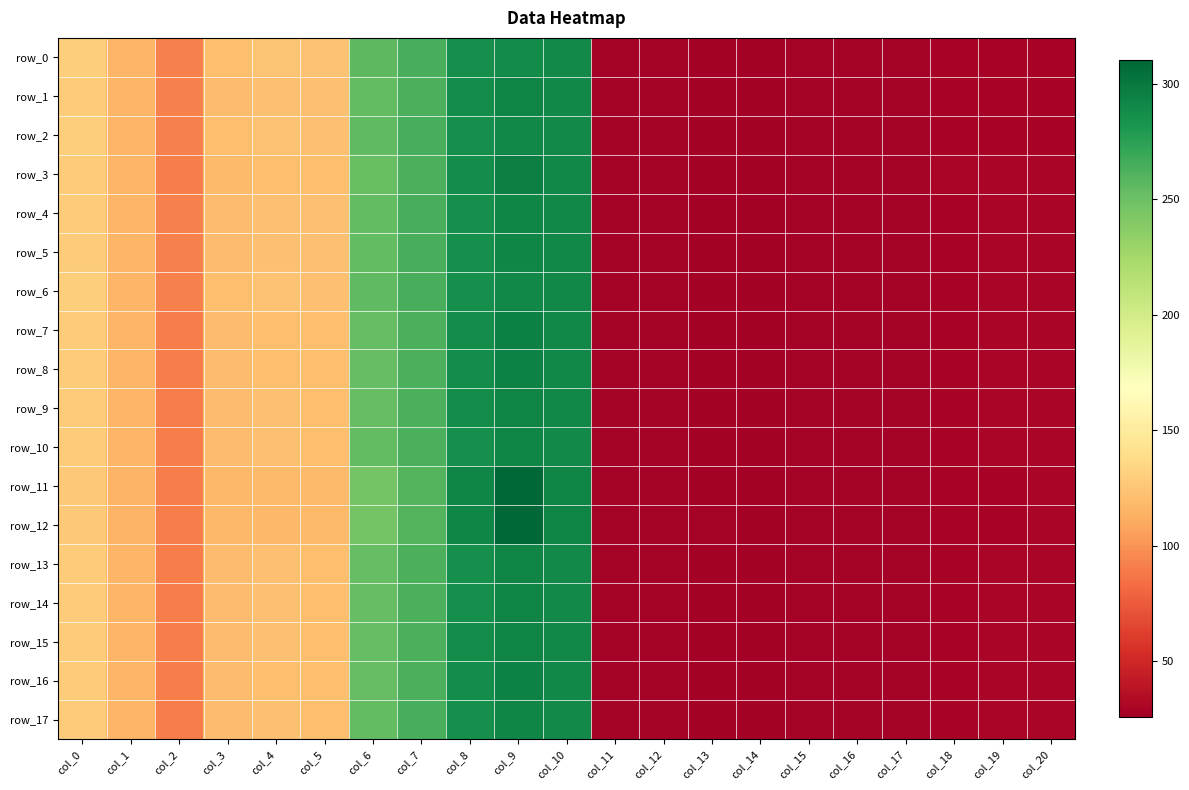

Which series has the largest total across all categories?

row_11